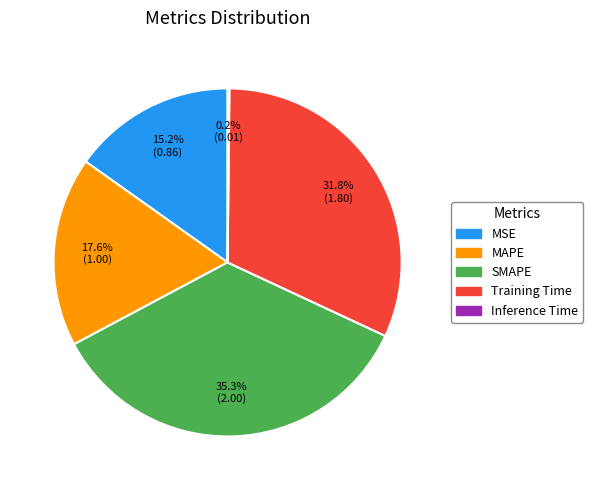

What is the ratio of the value at SMAPE to the value at Training Time?

1.1